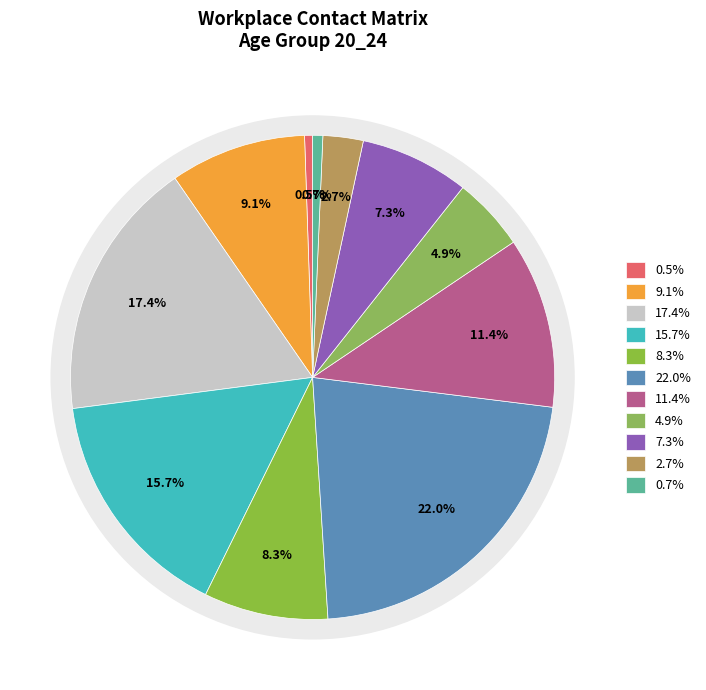

True or false: 35_39 accounts for 11% of the total.

True